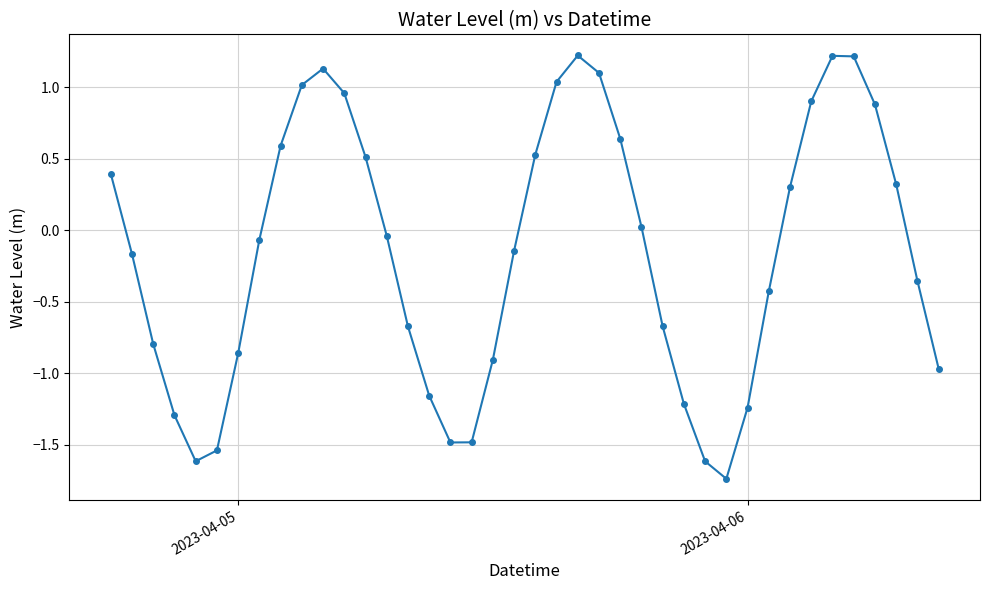

True or false: the data has more than 2 interior local peaks.

True